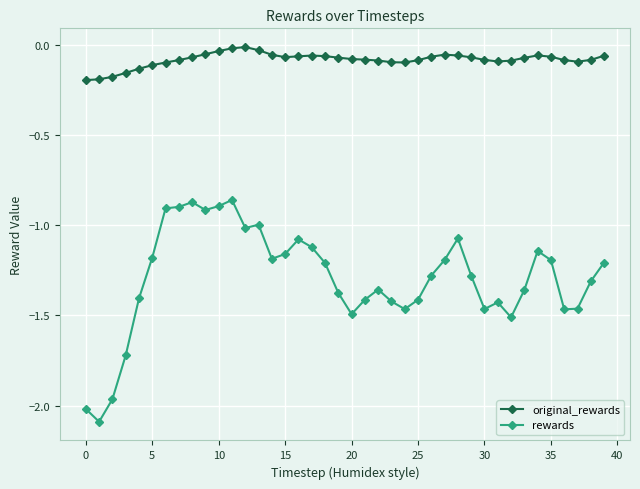

What is the difference between the maximum and minimum values in the rewards series?

1.2